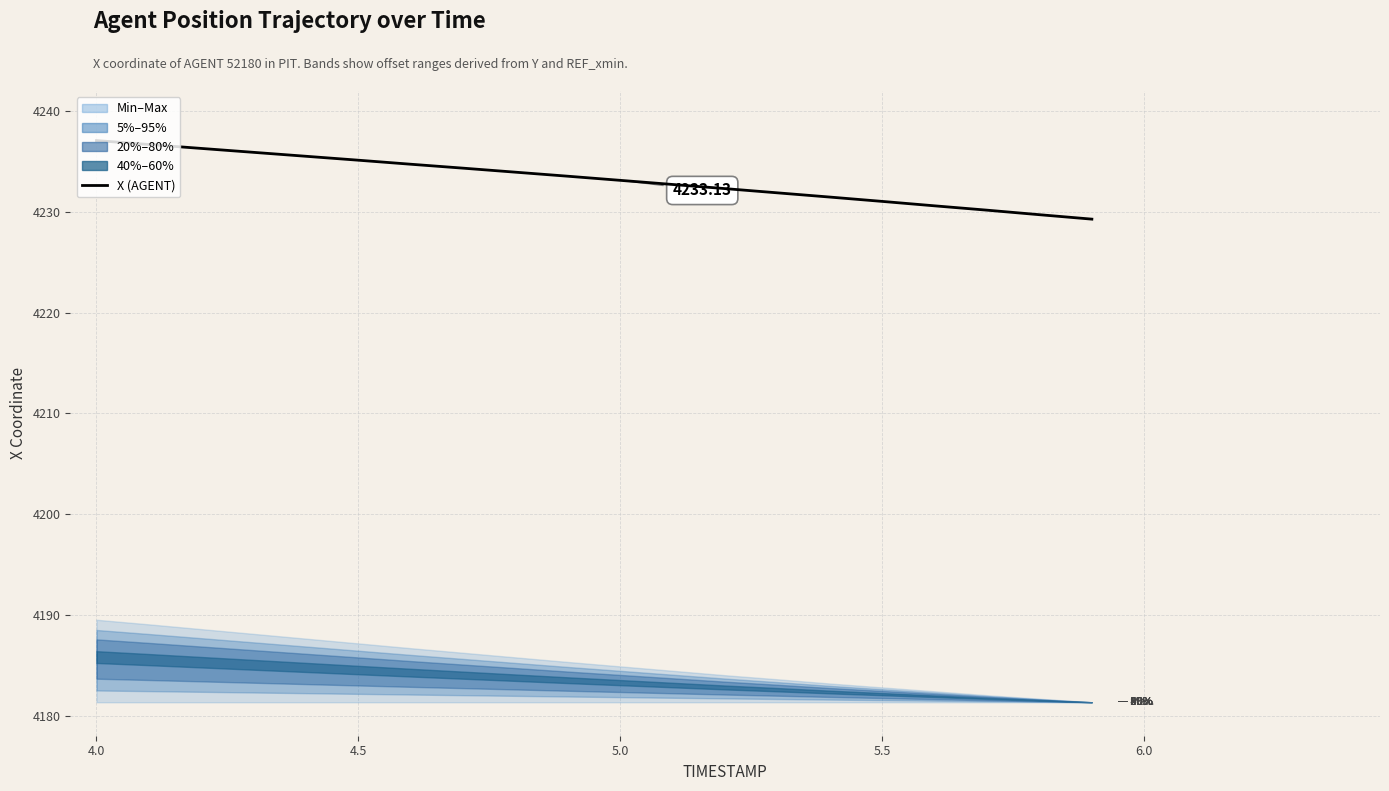

What is the value of the 3rd point from the left?

4236.3